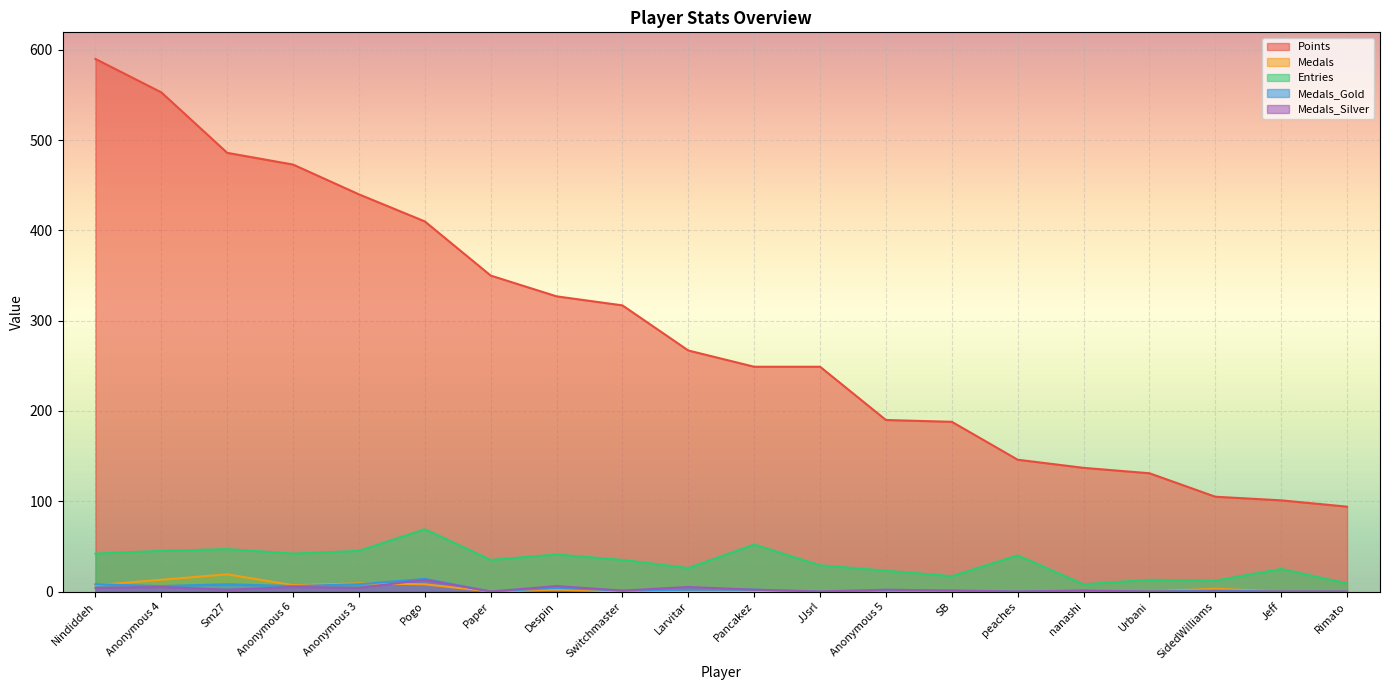

True or false: Medals_Gold and Medals intersect in this chart.

True